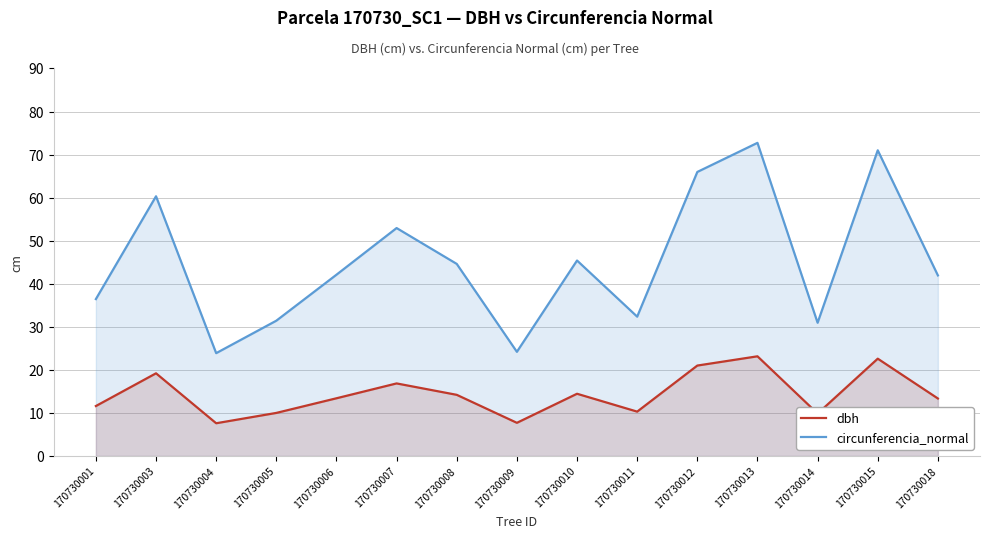

What are all the series names shown in the legend?

dbh, circunferencia_normal